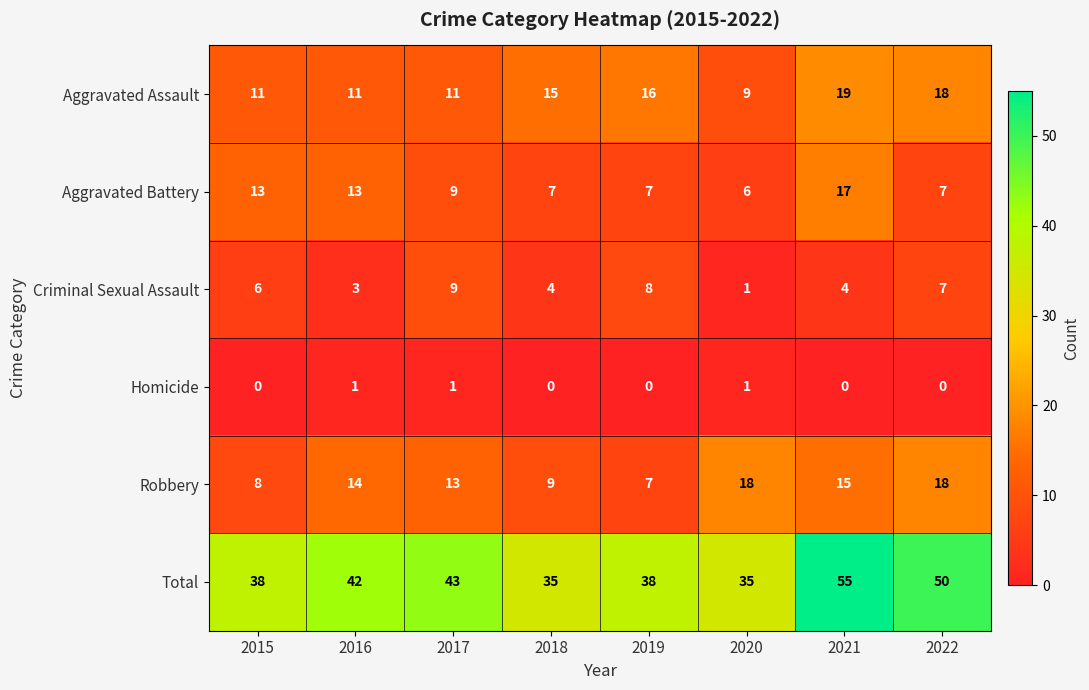

At how many categories does at least one series exceed 29?

8